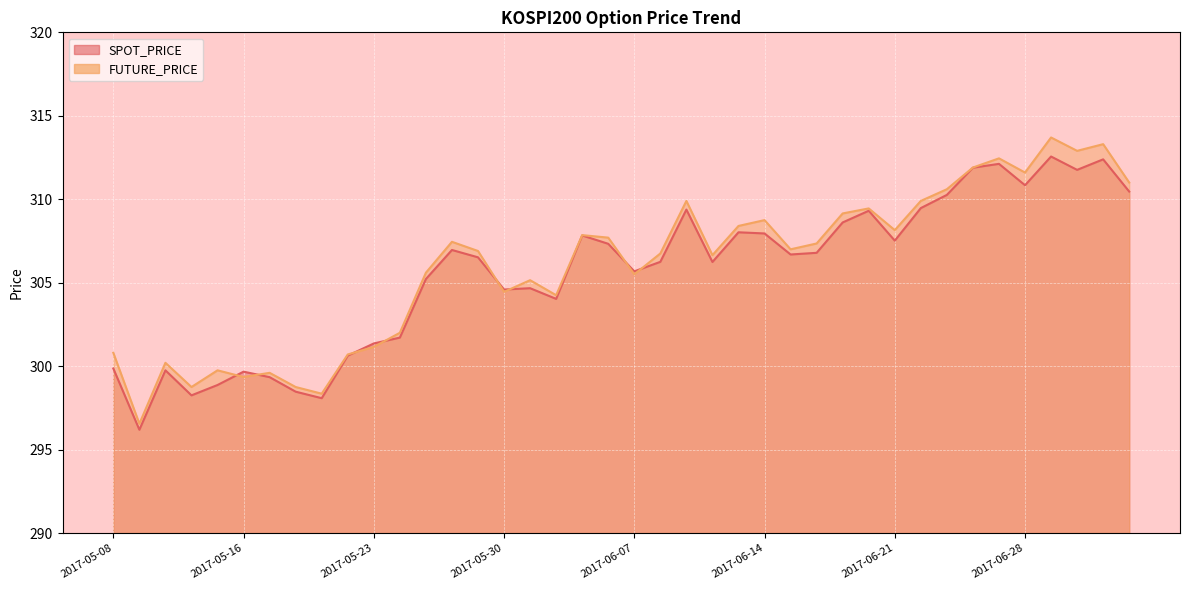

True or false: FUTURE_PRICE and SPOT_PRICE intersect in this chart.

True